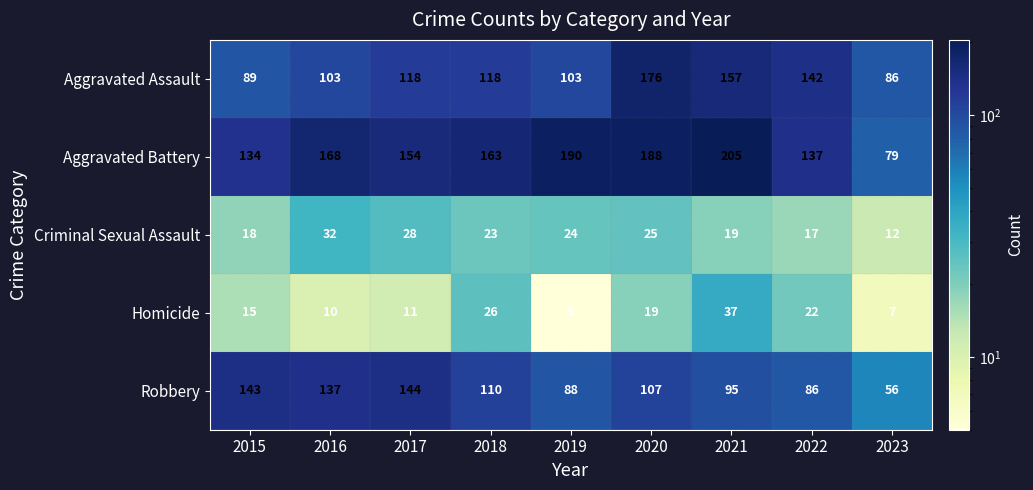

What is the difference between the highest and lowest values at 2023?

79